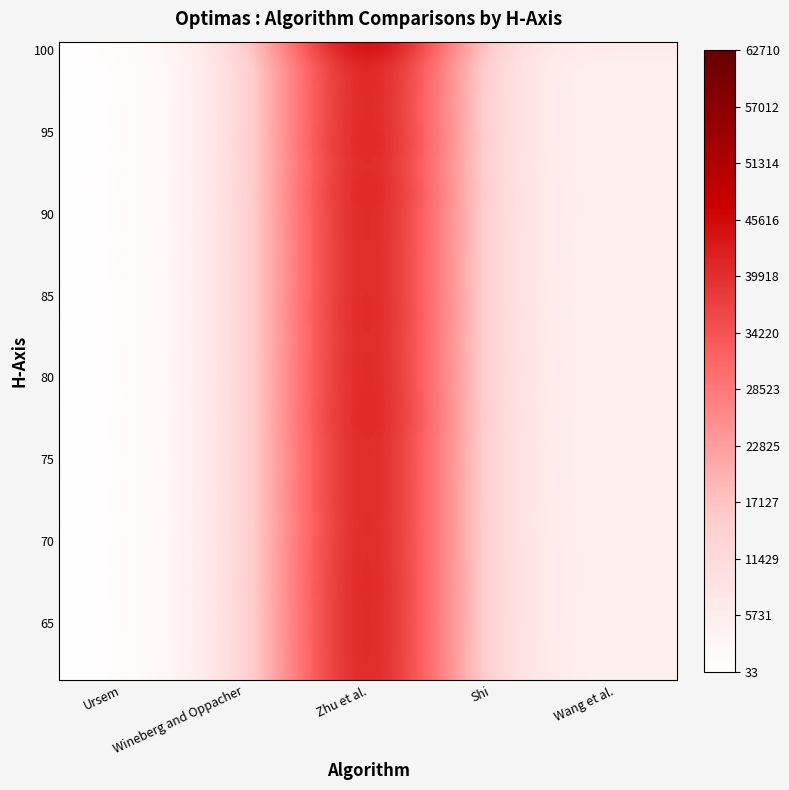

At how many categories does at least one series exceed 46489?

1